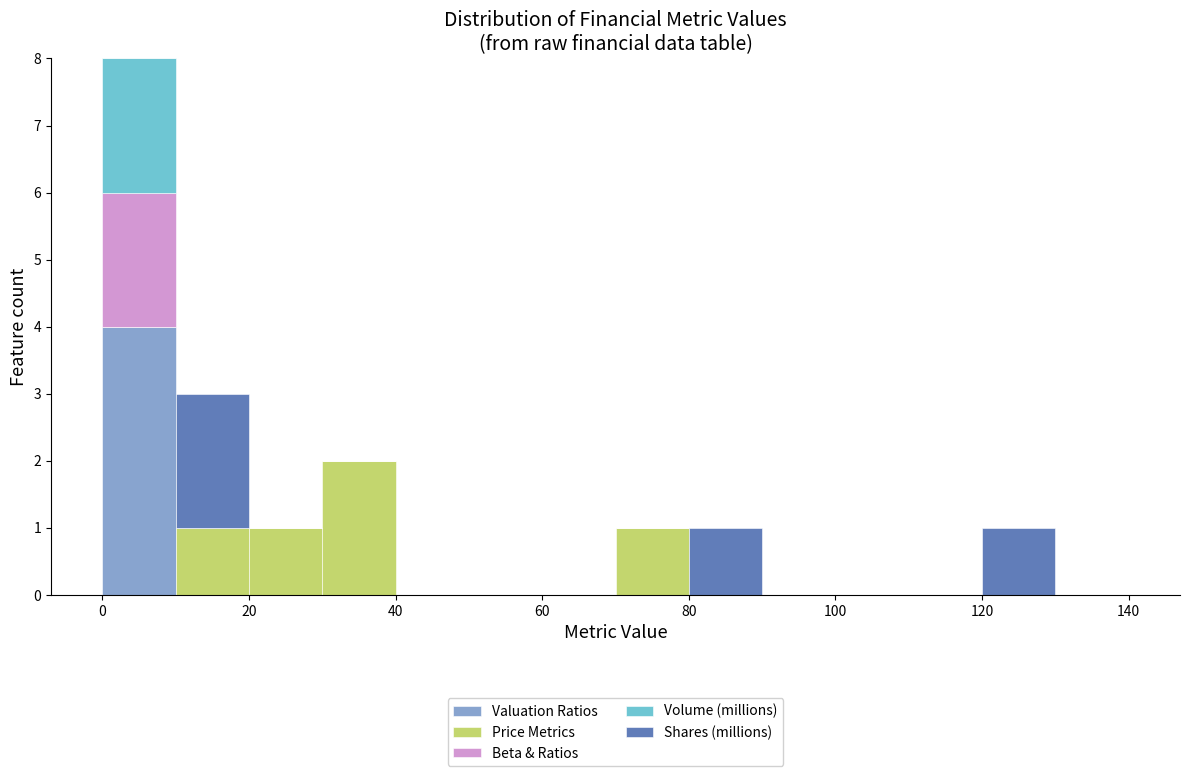

What is the total height of the stacked bar covering 20 to 30 on the x-axis? The values are not printed on the chart, so give them approximately, as read against the axis.

1